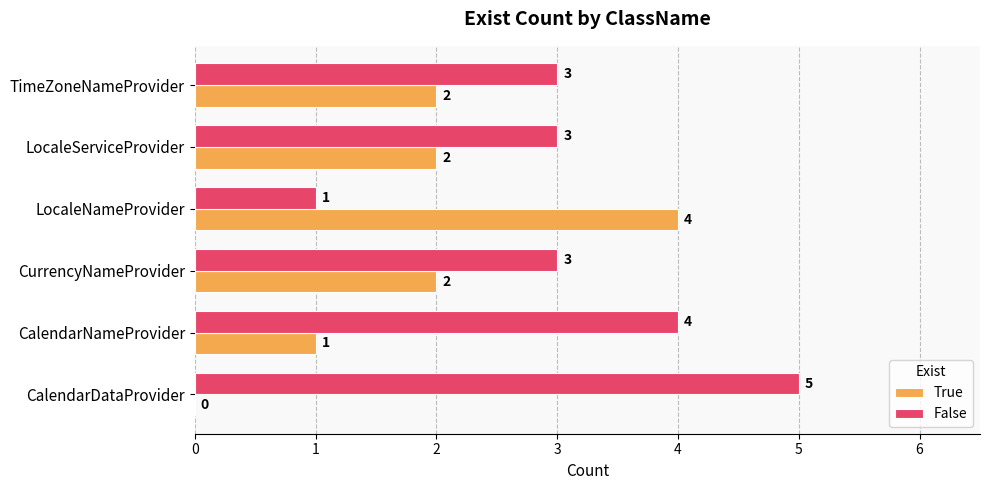

How many values in True are above zero?

5